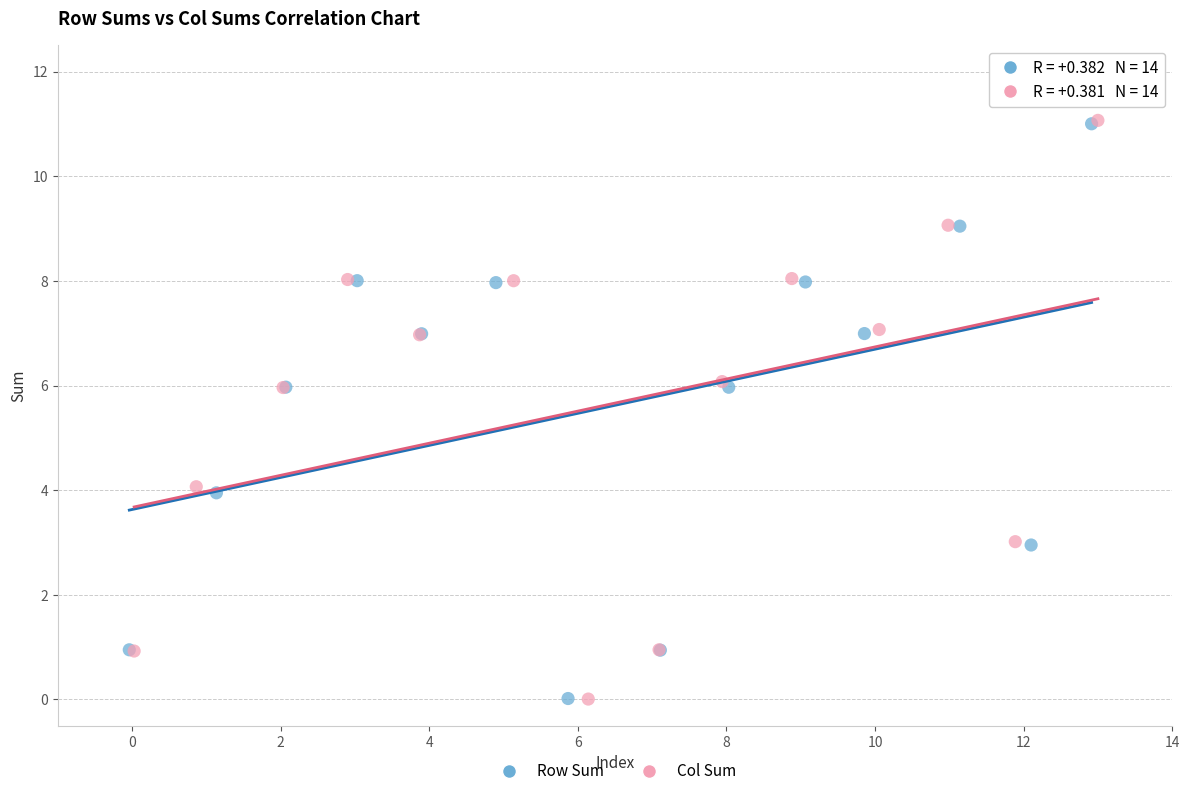

Which series has the widest spread of Y values?

Col Sum